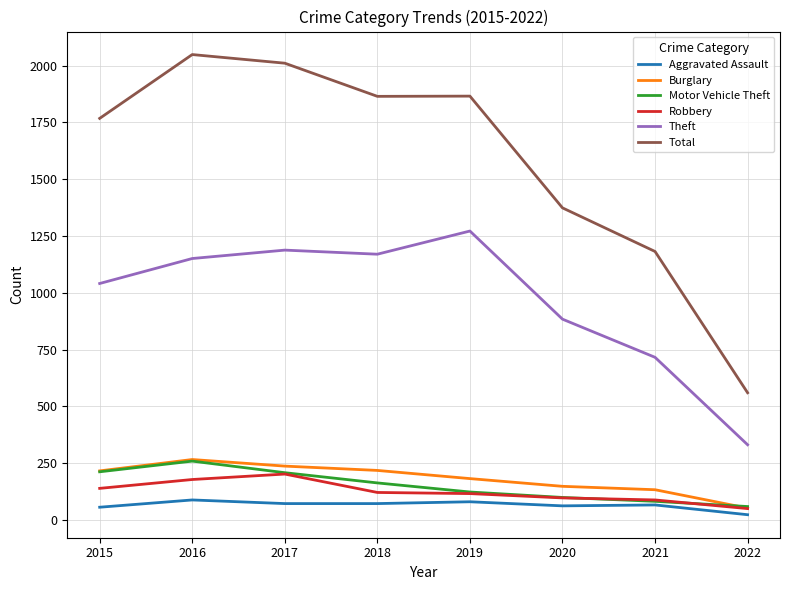

What is the difference between the second highest and minimum values in the Robbery series?

128